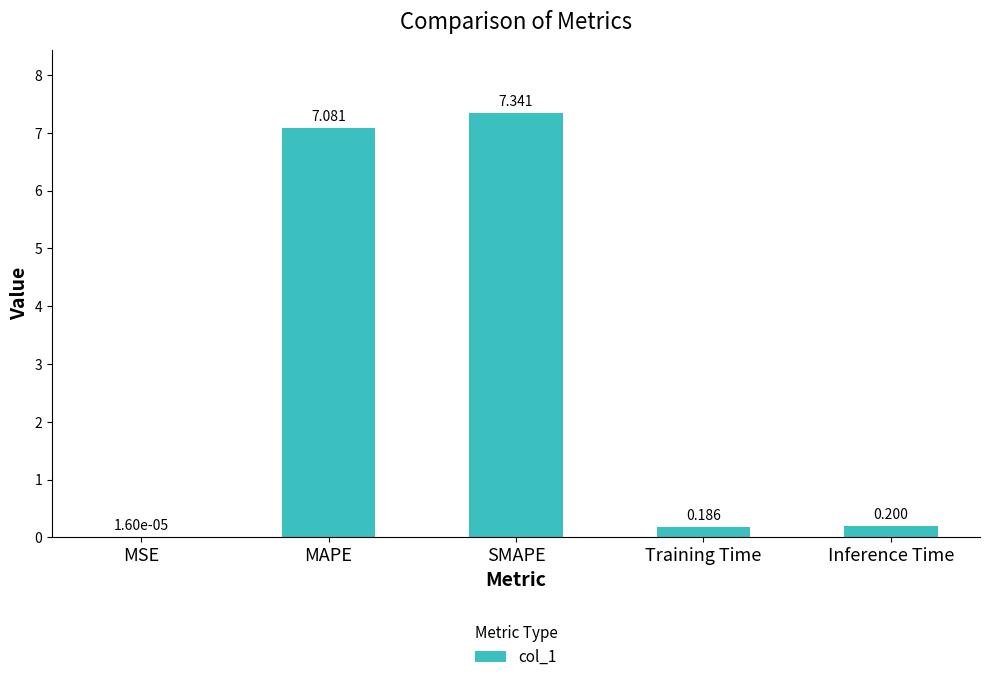

Where is the data nearest to the value 3?

Inference Time